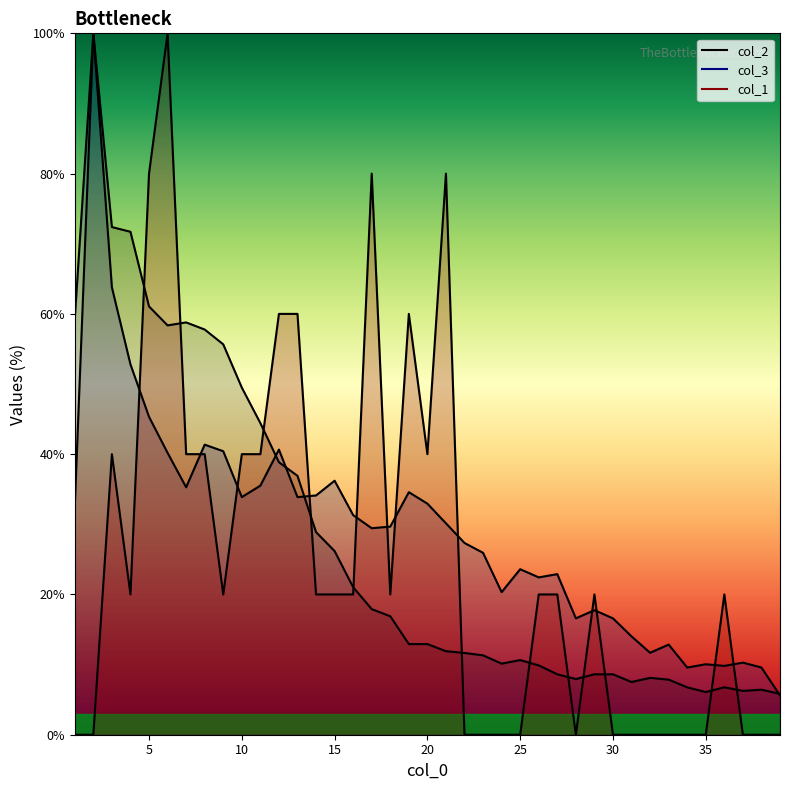

At how many categories does at least one series exceed 28?

21